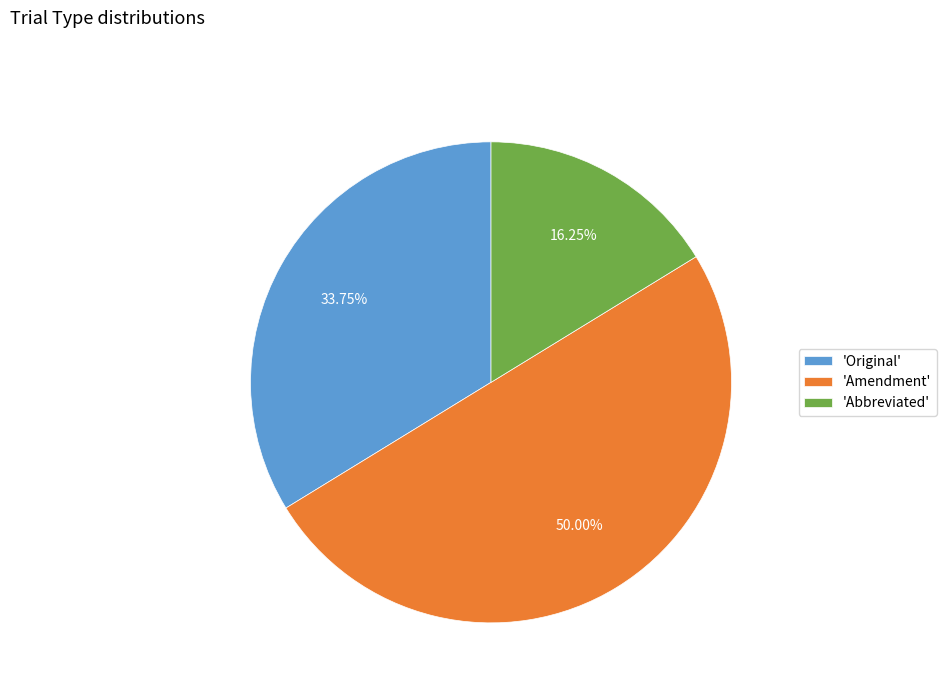

How many segments does this pie chart have?

3